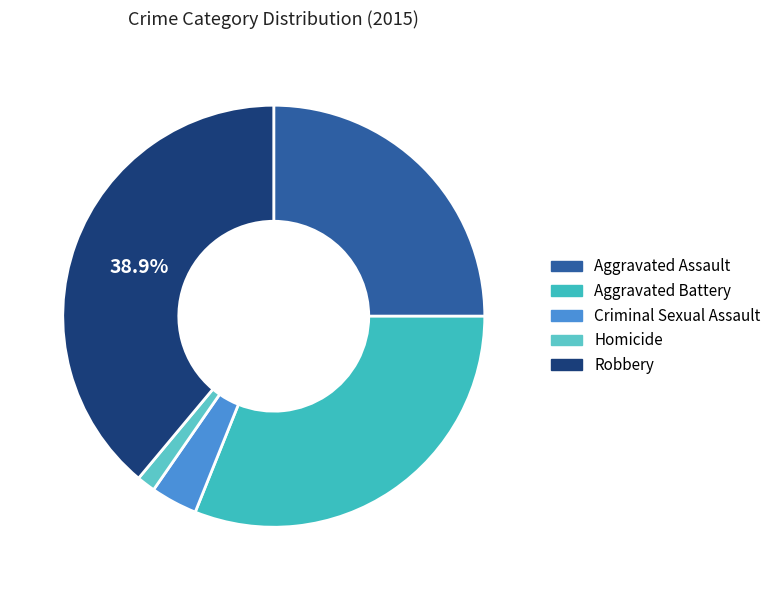

How many segments does this pie chart have?

5